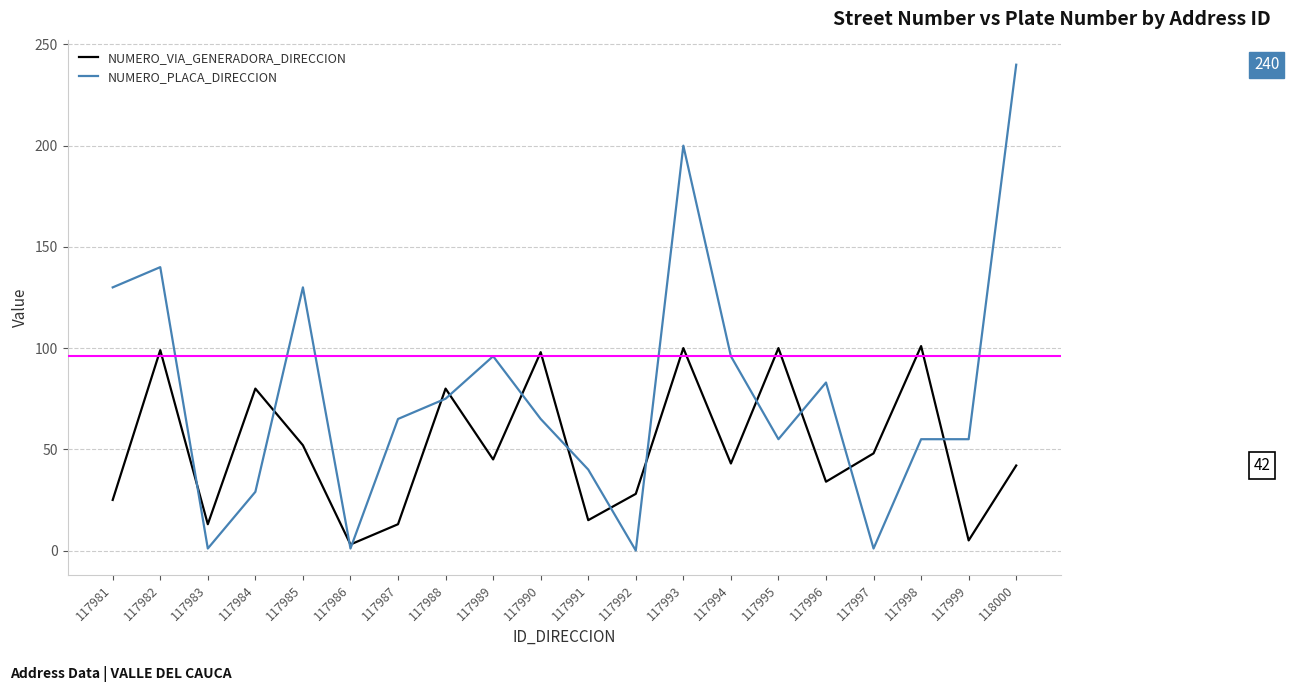

What value does the NUMERO_PLACA_DIRECCION series have at 117984?

29